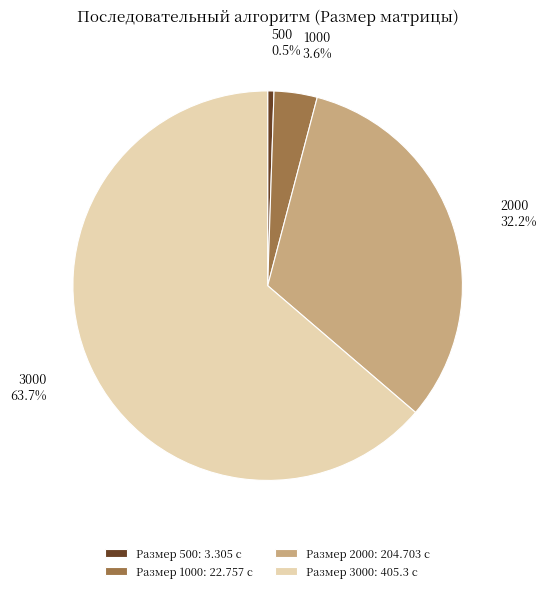

To the nearest percent, what is the difference between the largest and smallest slice percentages?

63%